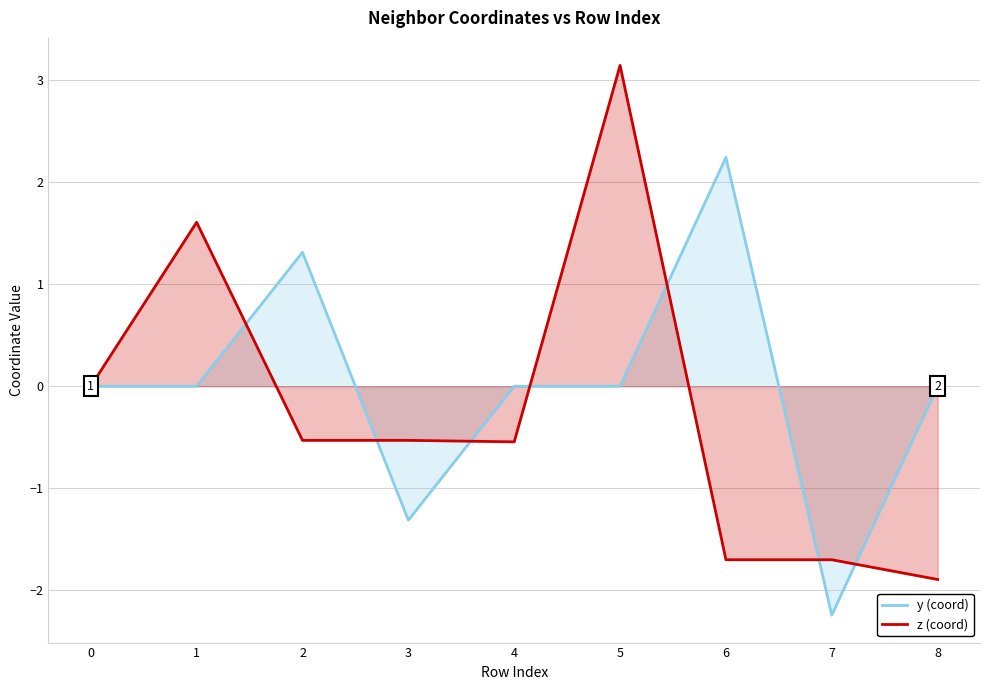

What is the value of the y (coord) point at the 7th from the left?

2.2